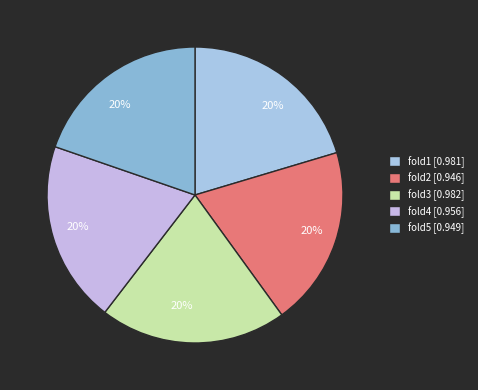

How many slices are in this pie chart?

5